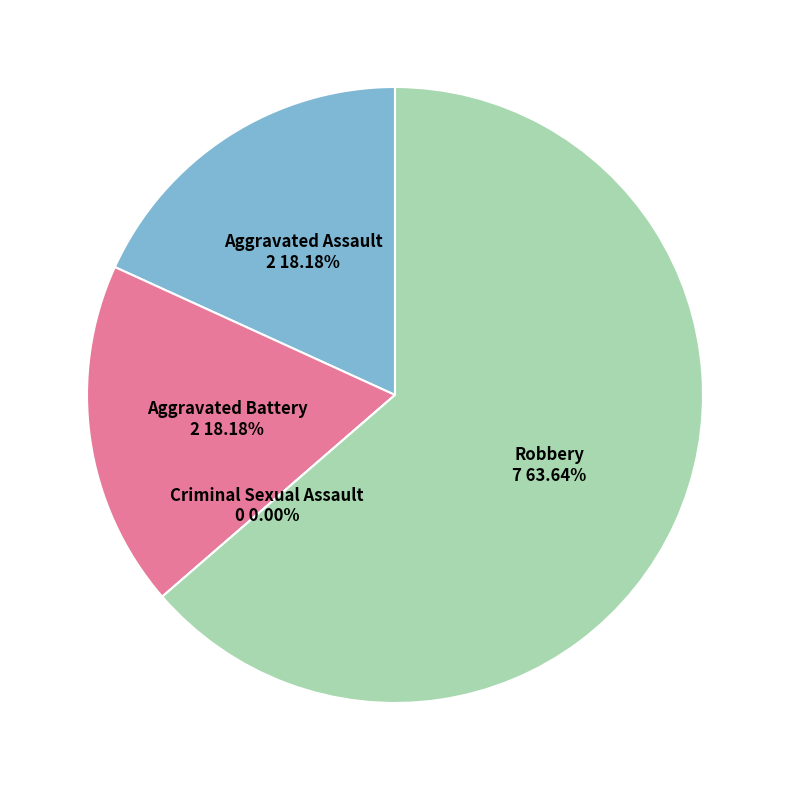

Rank the categories by value from highest to lowest.

Robbery, Aggravated Assault, Aggravated Battery, Criminal Sexual Assault